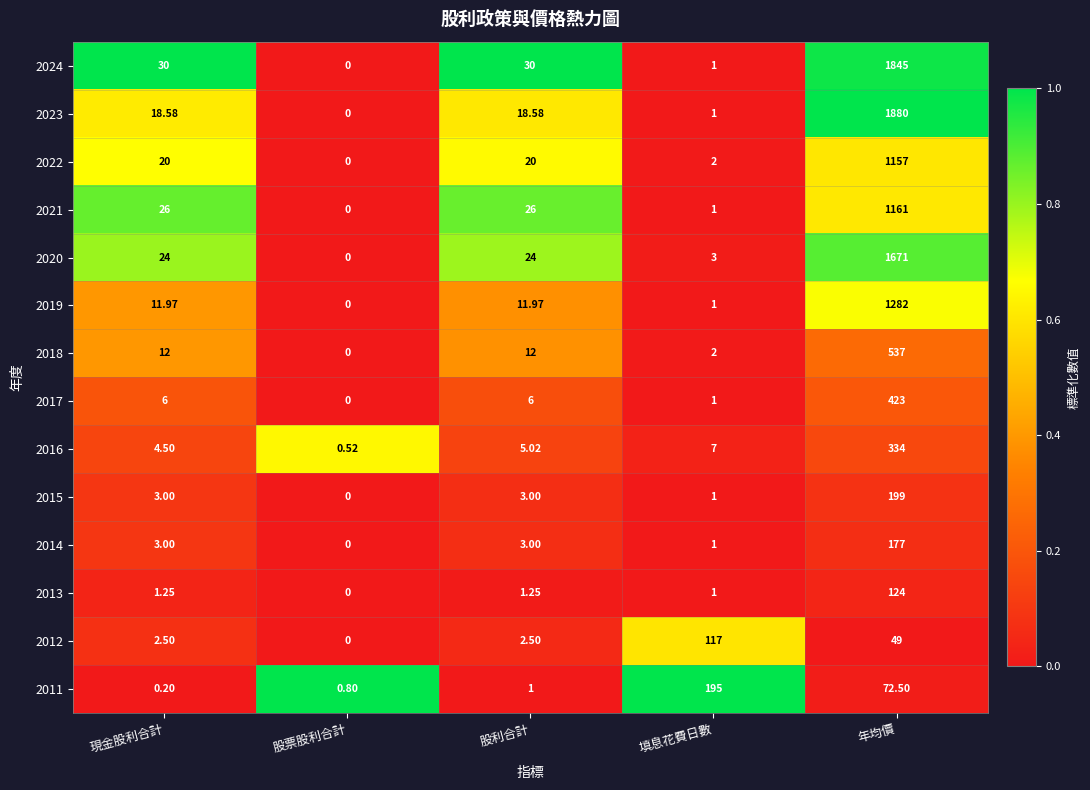

At which label is 2011 closest to 97?

年均價